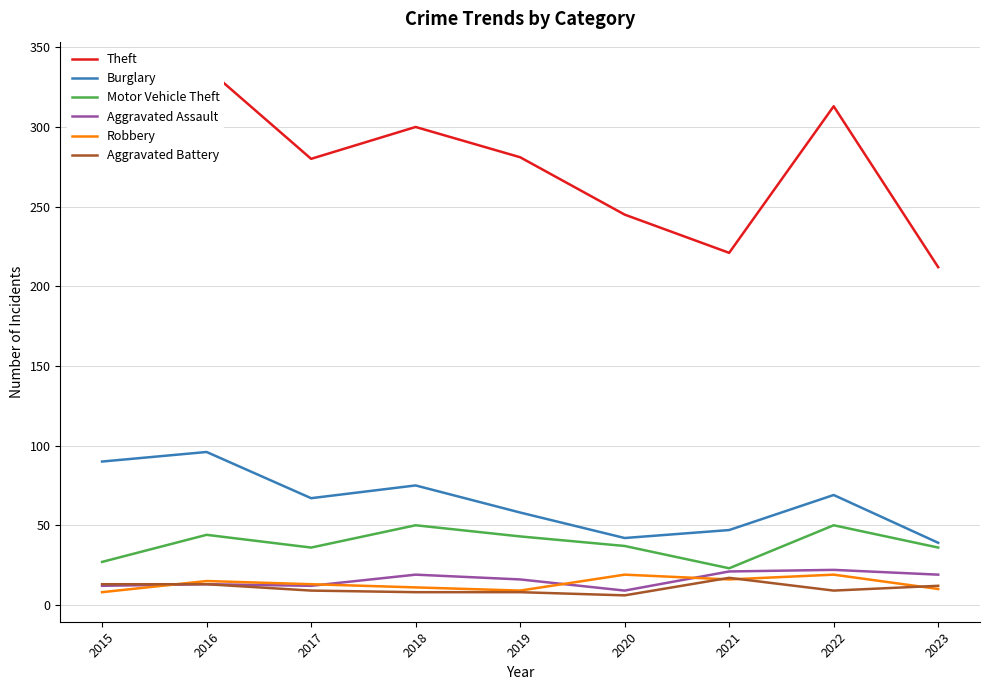

How many data points in Theft are above 281?

4